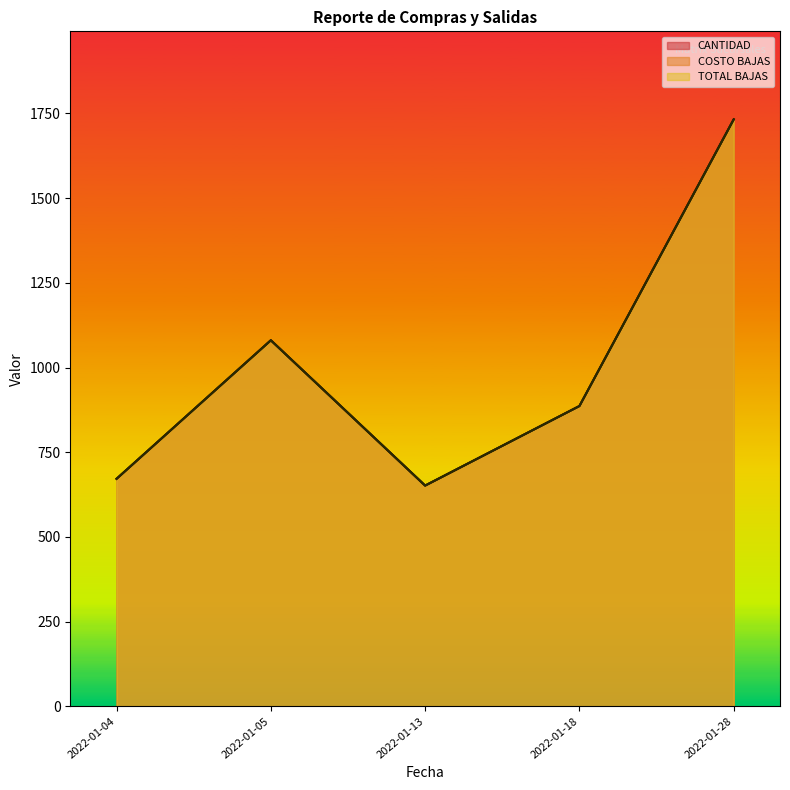

What are all the series names shown in the legend?

CANTIDAD, COSTO BAJAS, TOTAL BAJAS